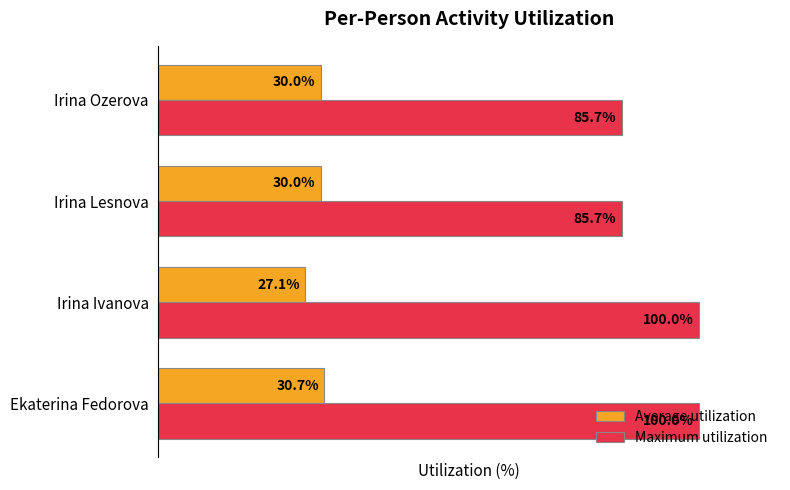

What are all the series names shown in the legend?

Average utilization, Maximum utilization